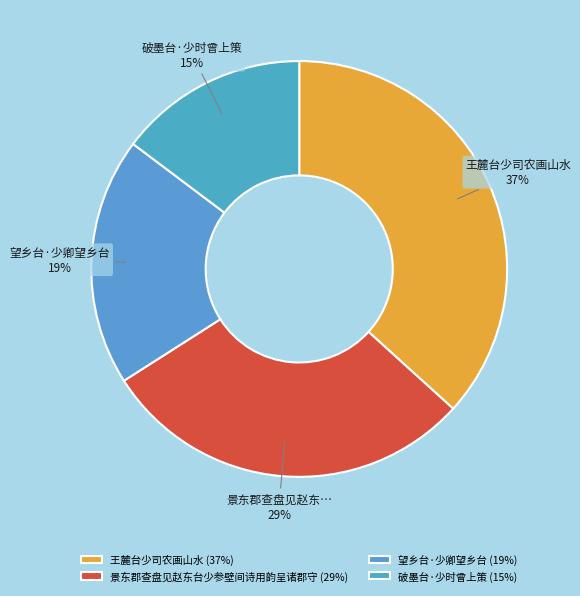

Does any single category account for the majority?

No